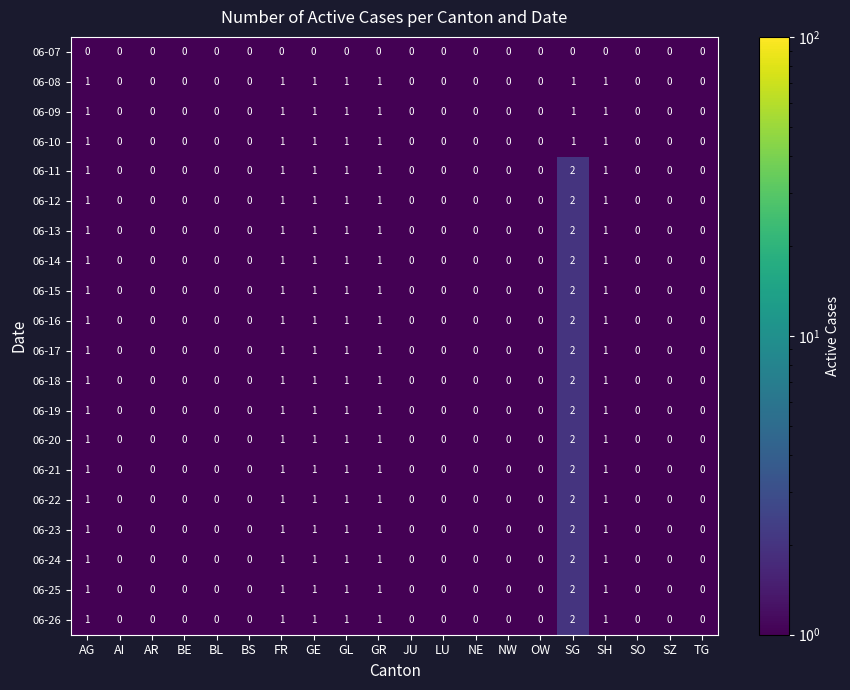

Which label corresponds to the largest value in the chart?

SG